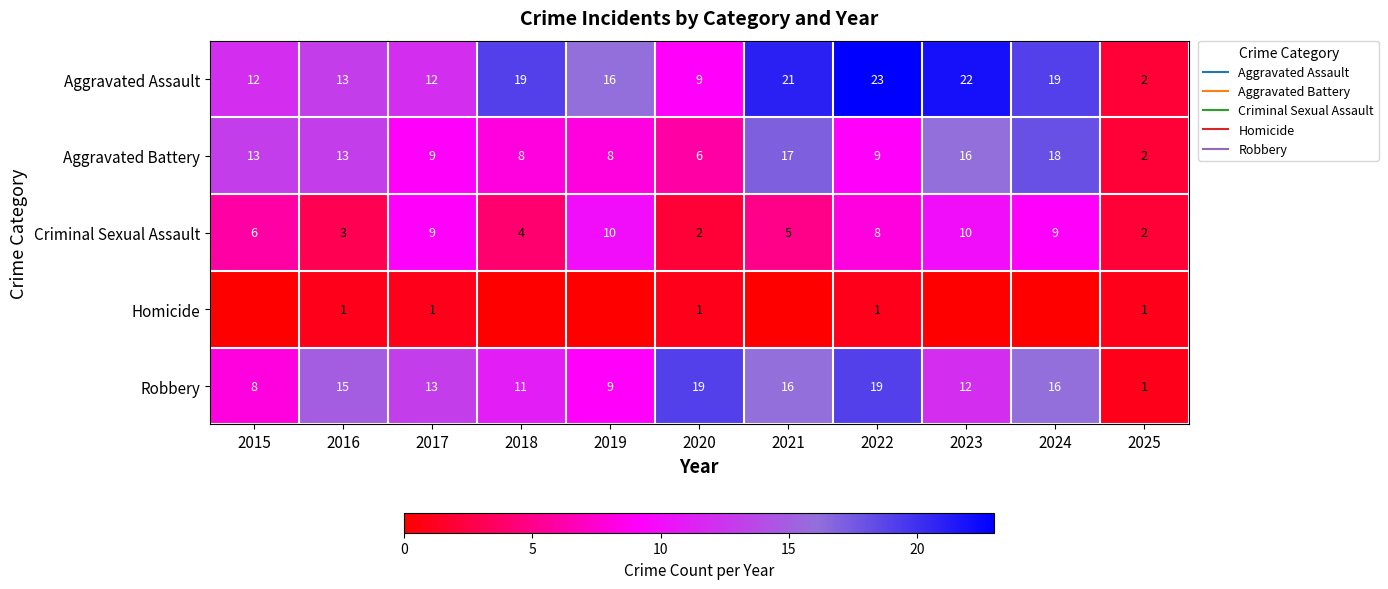

The value of Aggravated Battery at 2018 is 8. True or false?

True